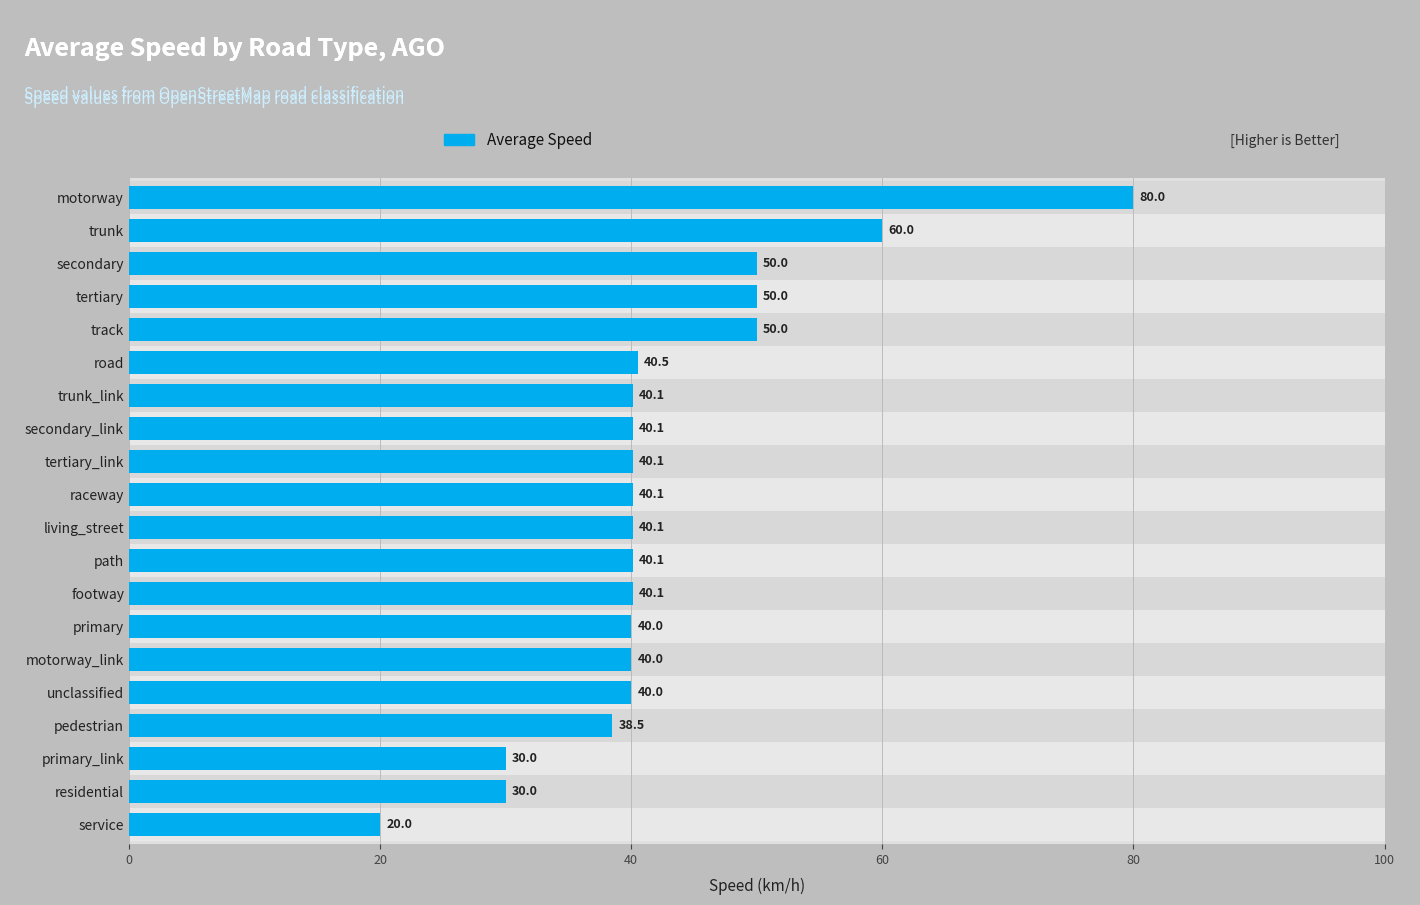

What is the difference between the second highest and second lowest values?

30.0